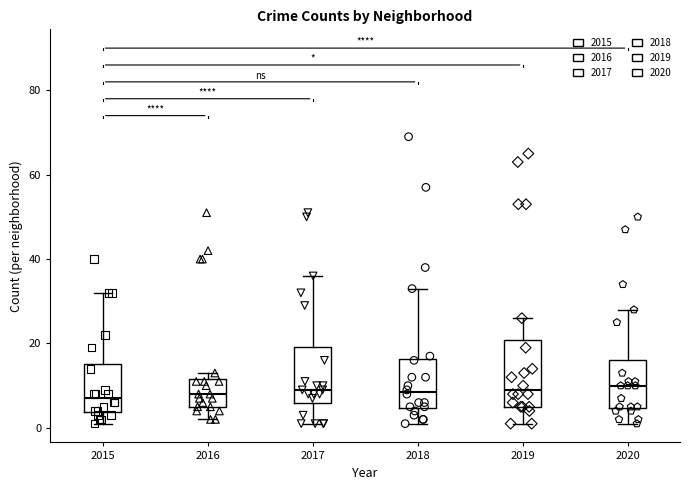

Reading left to right, read every box against the y-axis: the position of its median line, the range the box covers, and the ends of its whiskers. The values are not printed on the chart, so give them approximately, as read against the axis.

2015: median 8, box 4 to 16, whiskers 2 to 32
2016: median 8, box 6 to 12, whiskers 2 to 14
2017: median 10, box 6 to 20, whiskers 2 to 36
2018: median 8, box 4 to 16, whiskers 2 to 34
2019: median 10, box 6 to 20, whiskers 2 to 26
2020: median 10, box 4 to 16, whiskers 2 to 28